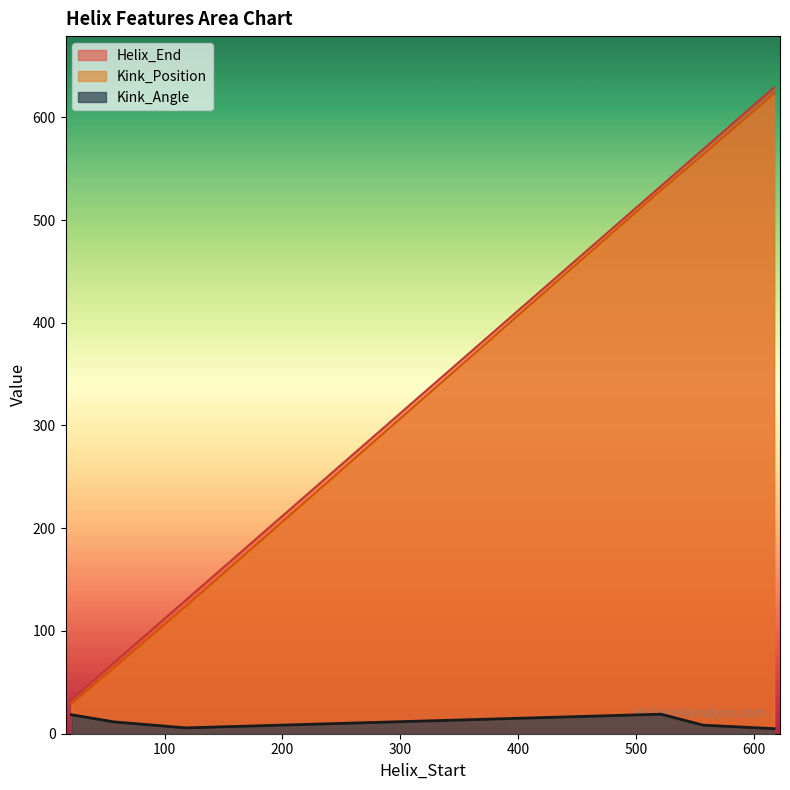

At which category is the sum across all series the highest?

617